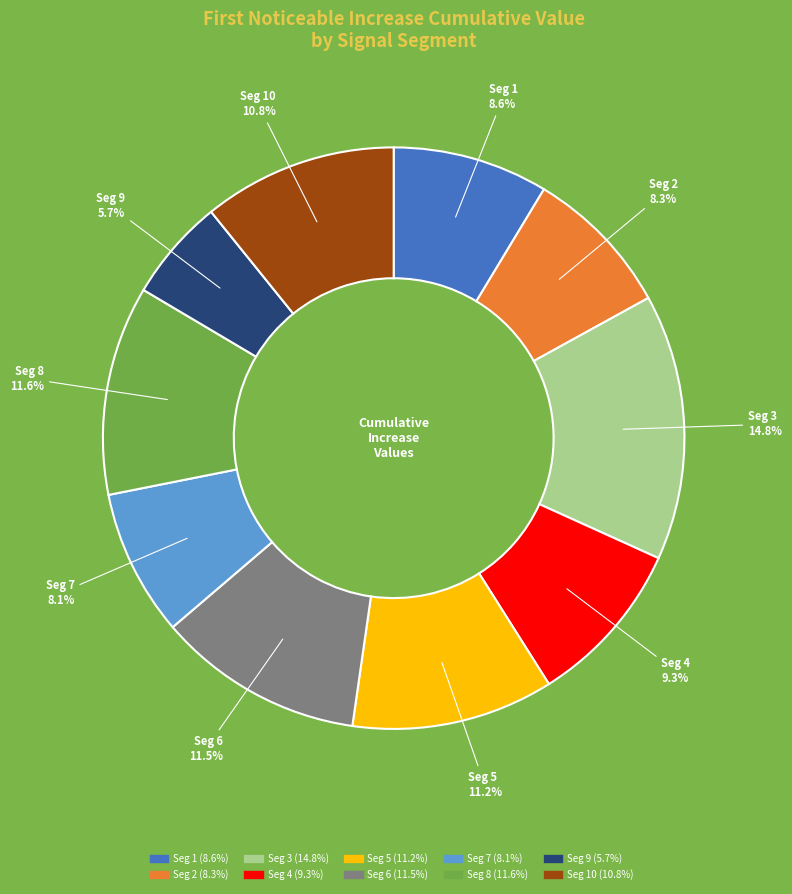

Does any single category account for the majority?

No